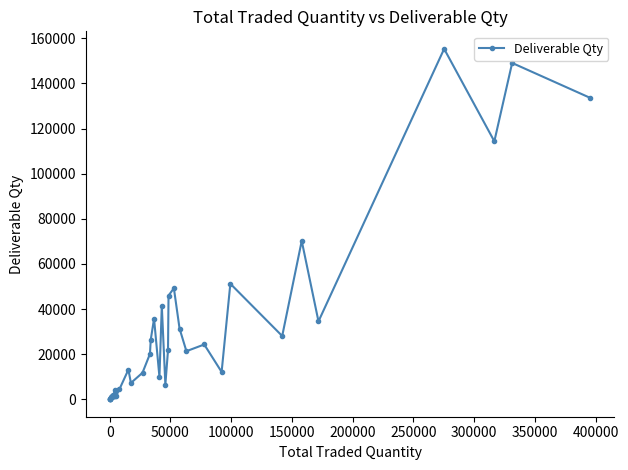

What is the average value?

28462